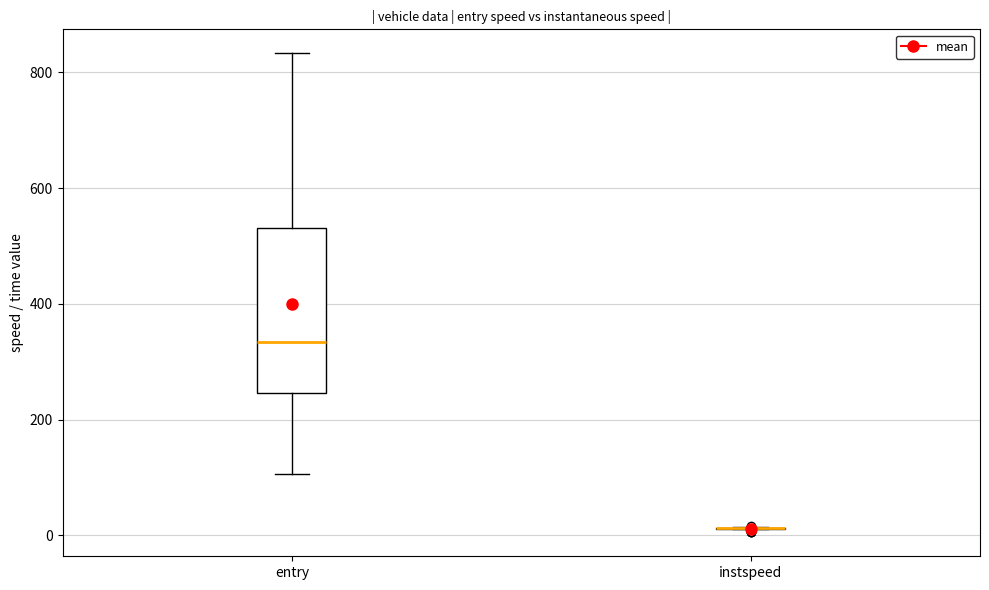

Comparing the boxes themselves (not the whiskers), which one is the tallest?

entry